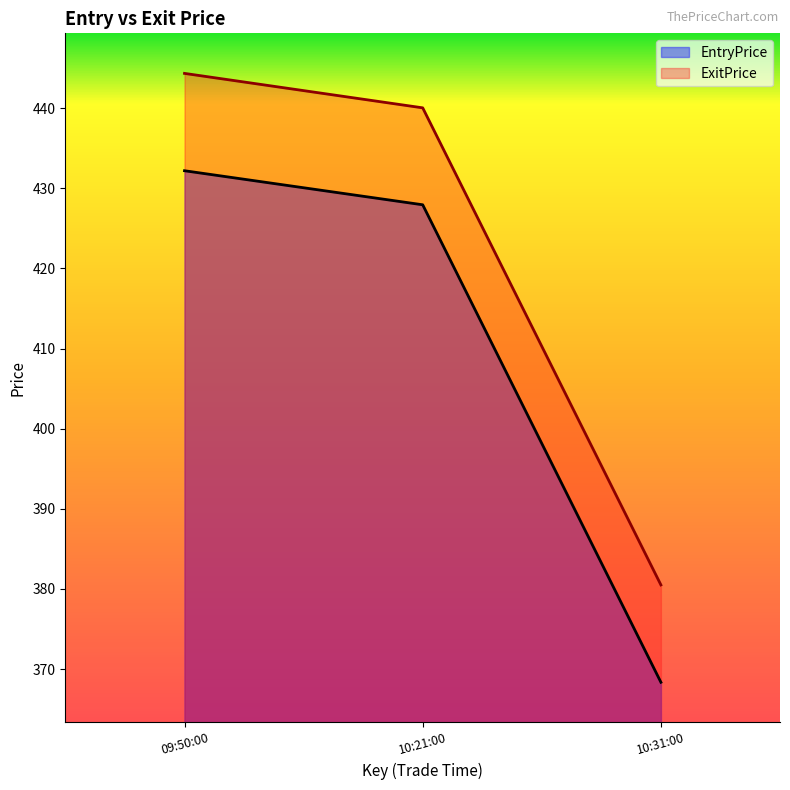

At which label does ExitPrice reach its peak?

09:50:00